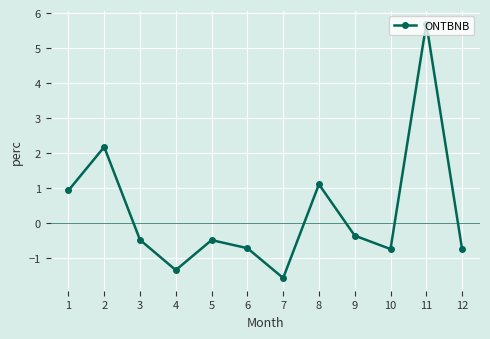

What is the sum of the values at 5 and 3?

-1.0